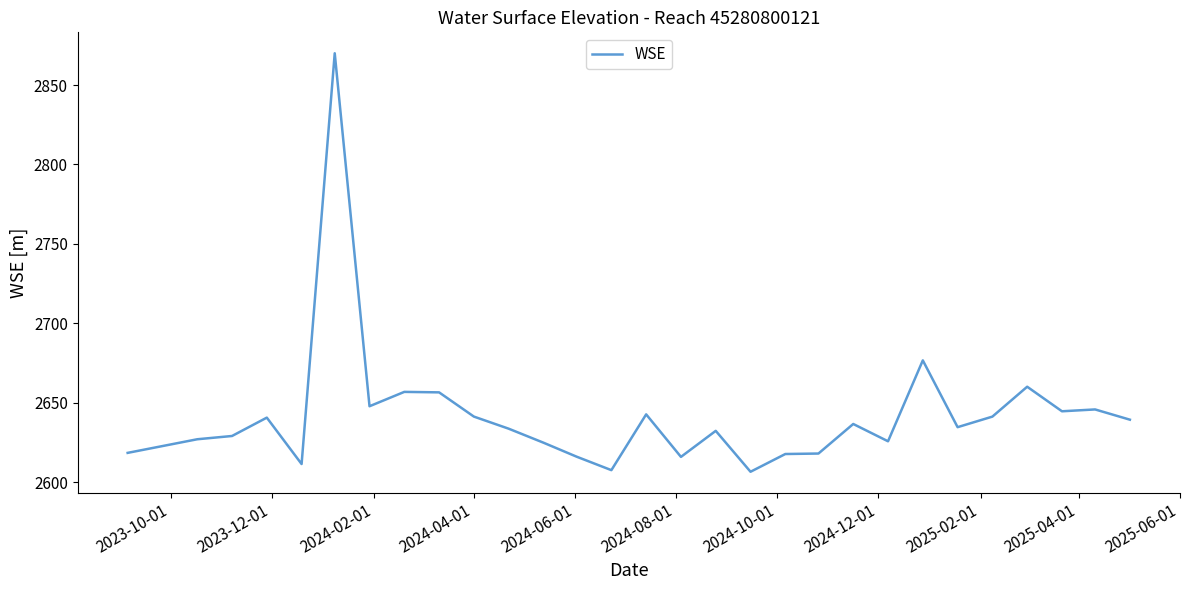

What is the minimum value shown in the chart?

2606.5